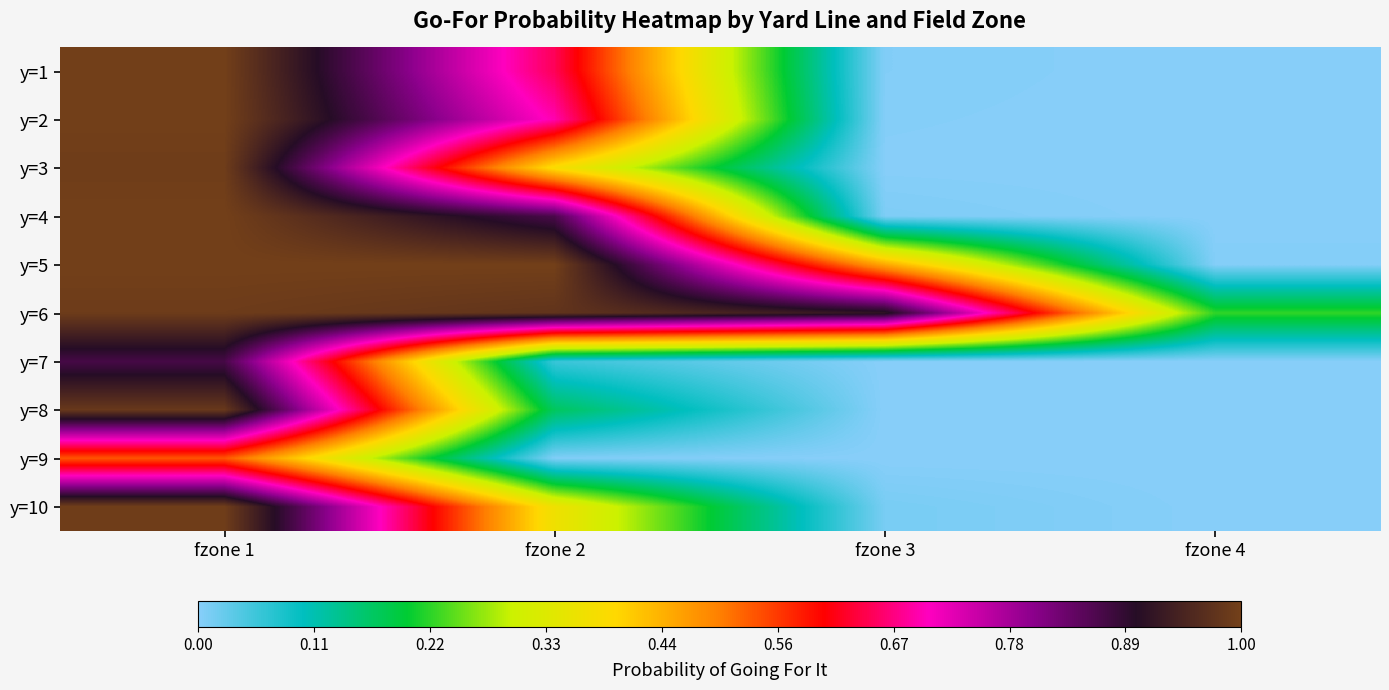

What is the total value across all series at fzone 2?

5.2